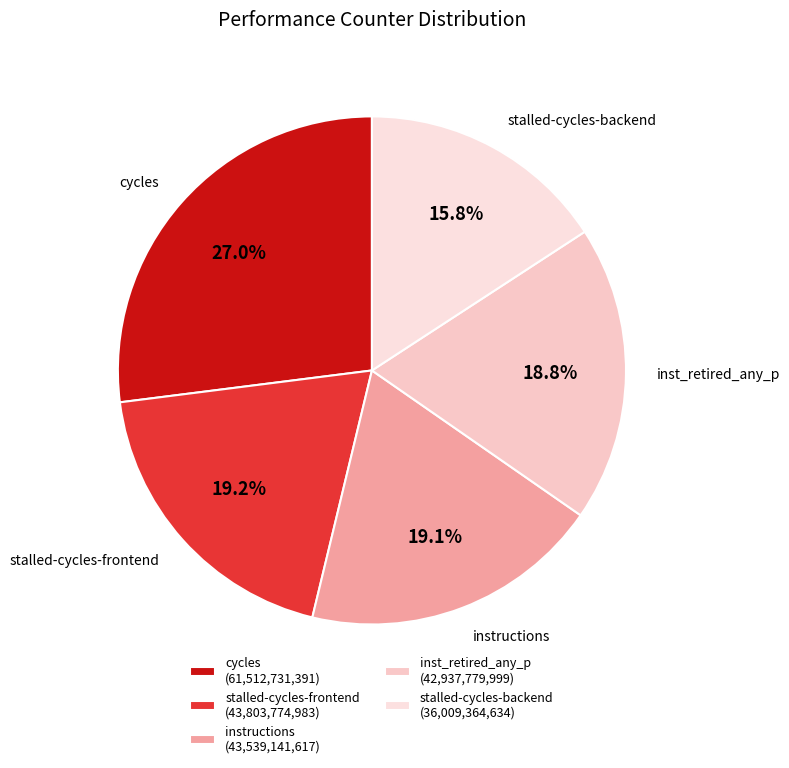

Is there any slice that represents more than half of the pie?

No